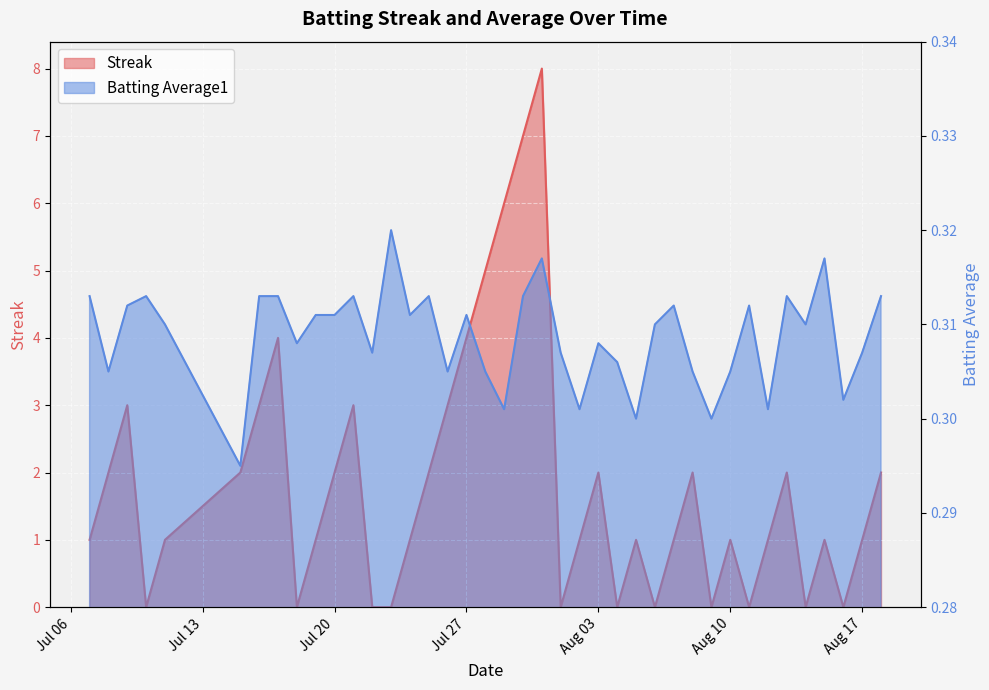

True or false: Batting Average1 has a value of 0.3 at 2010-07-15.

True